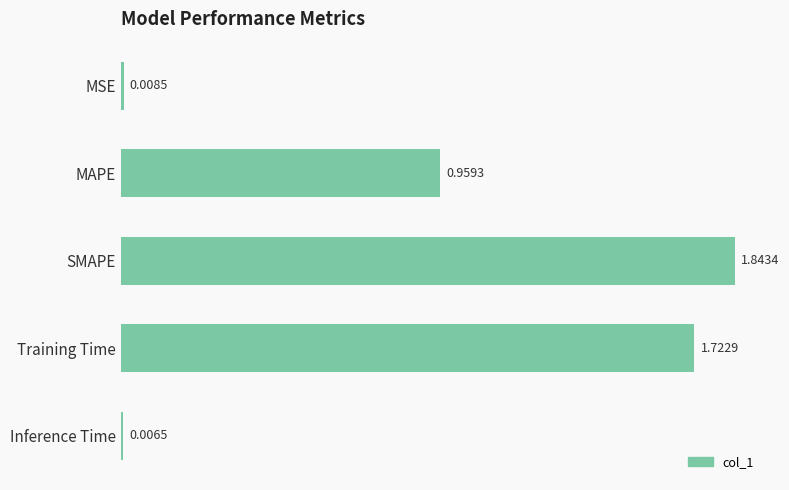

At which category does the chart reach its peak across all series?

SMAPE